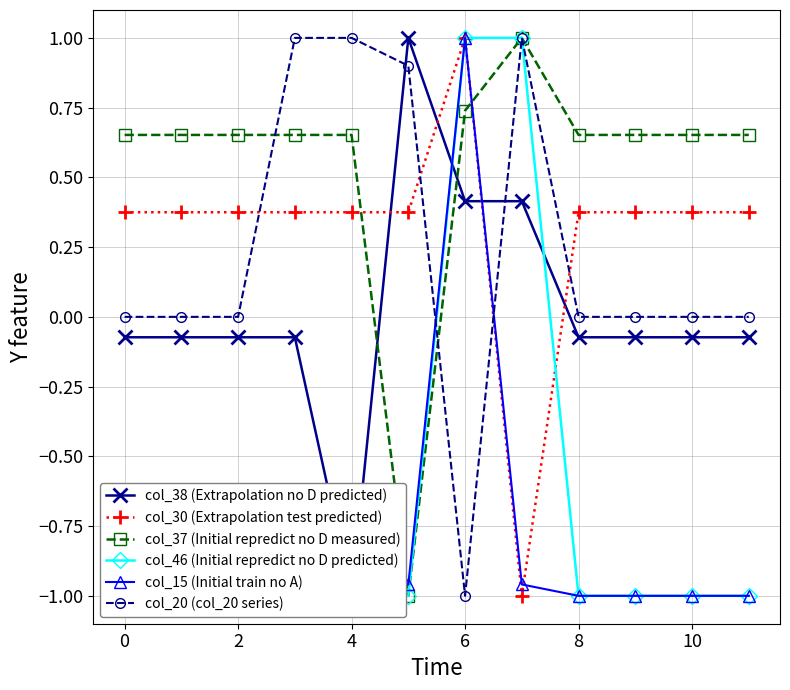

Reading left to right, list all the values displayed in this chart.

col_38 (Extrapolation no D predicted): -0.1	-0.1	-0.1	-0.1	-1.0	1.0	0.4	0.4	-0.1	-0.1	-0.1	-0.1
col_30 (Extrapolation test predicted): 0.4	0.4	0.4	0.4	0.4	0.4	1.0	-1.0	0.4	0.4	0.4	0.4
col_37 (Initial repredict no D measured): 0.7	0.7	0.7	0.7	0.7	-1.0	0.7	1.0	0.7	0.7	0.7	0.7
col_46 (Initial repredict no D predicted): -1.0	-1.0	-1.0	-1.0	-1.0	-1.0	1.0	1.0	-1.0	-1.0	-1.0	-1.0
col_15 (Initial train no A): -1.0	-1.0	-1.0	-1.0	-1.0	-1.0	1.0	-1.0	-1.0	-1.0	-1.0	-1.0
col_20 (col_20 series): 0.0	0.0	0.0	1.0	1.0	0.9	-1.0	1.0	0.0	0.0	0.0	0.0